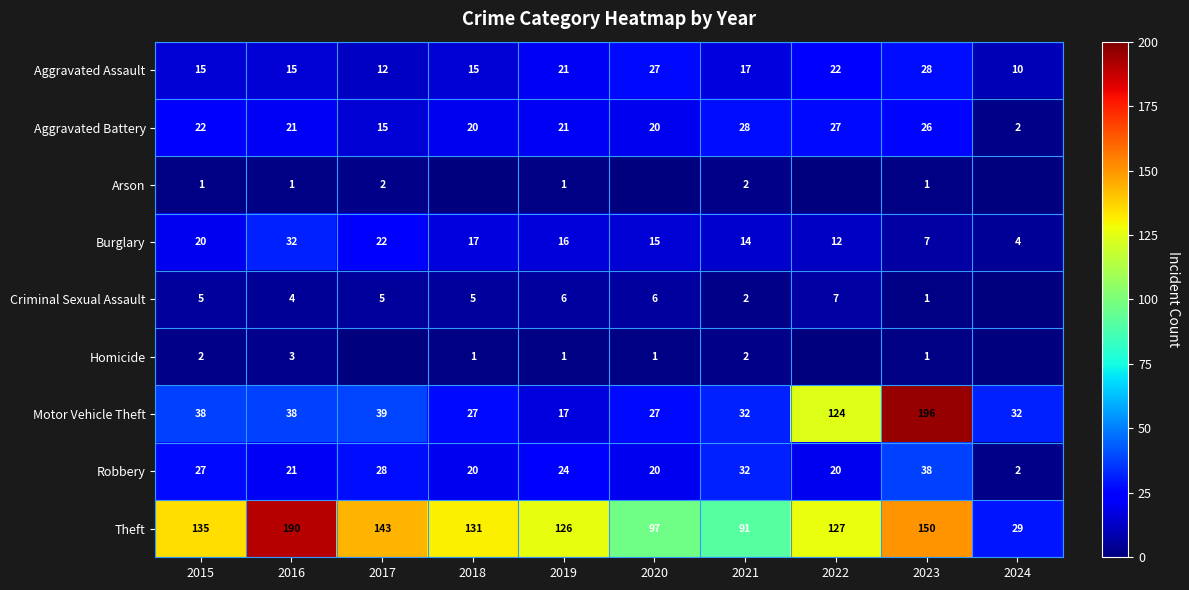

Where does the Aggravated Assault series first go above 17?

2019